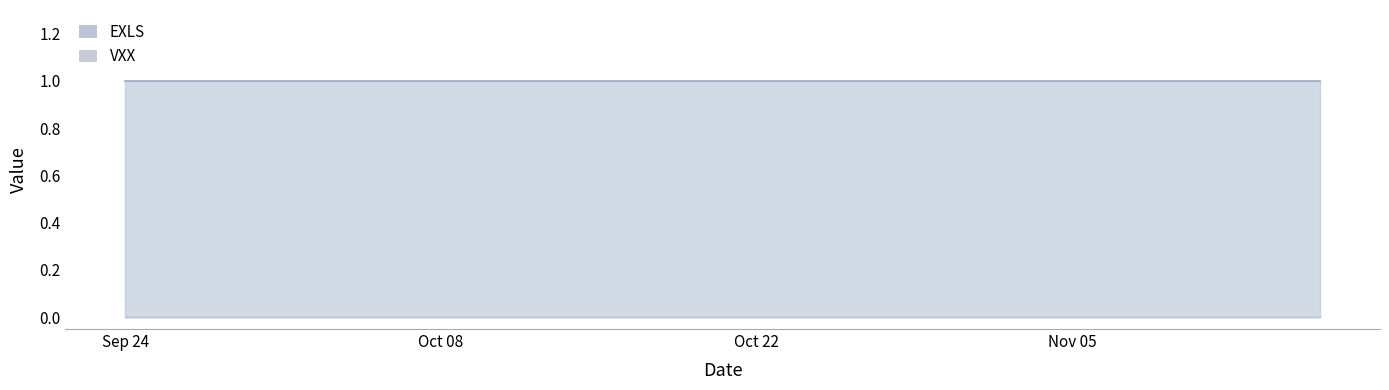

True or false: EXLS has more than 0 points higher than both neighbors.

False